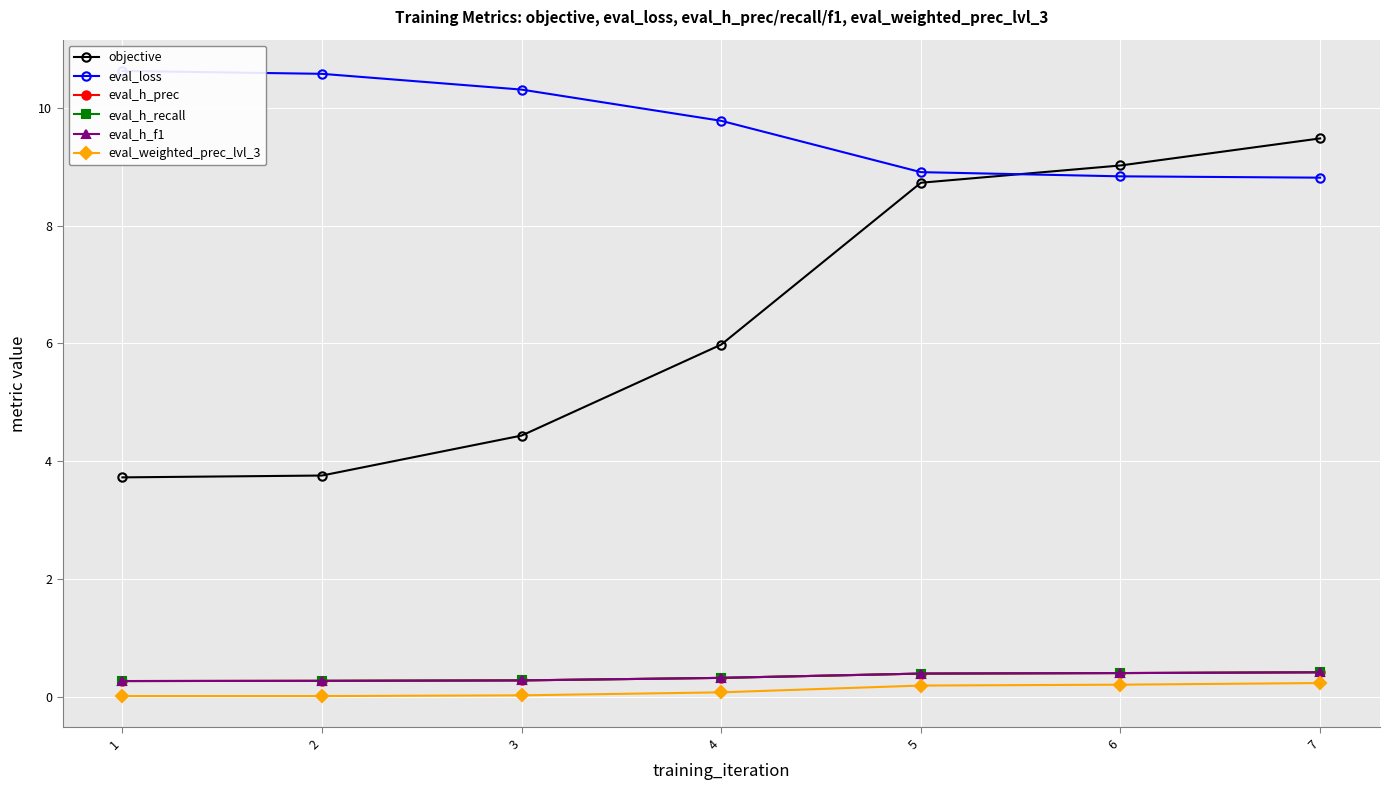

Between 4 and 5, which series saw the biggest shift?

objective